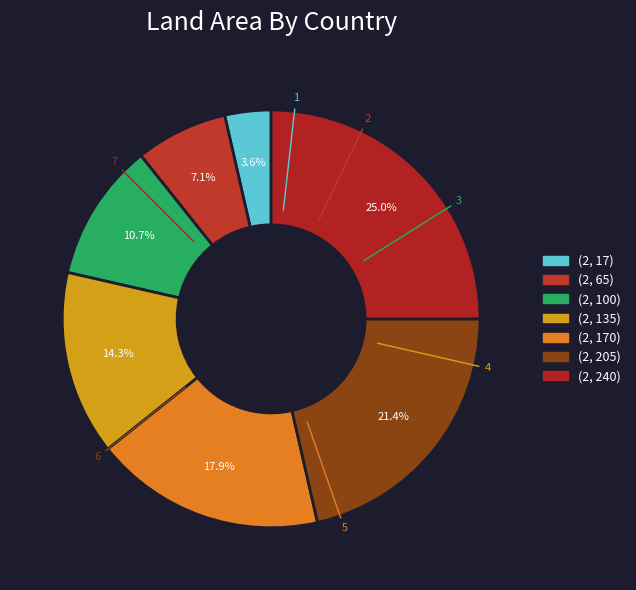

Is (2, 170) the majority of the pie?

No